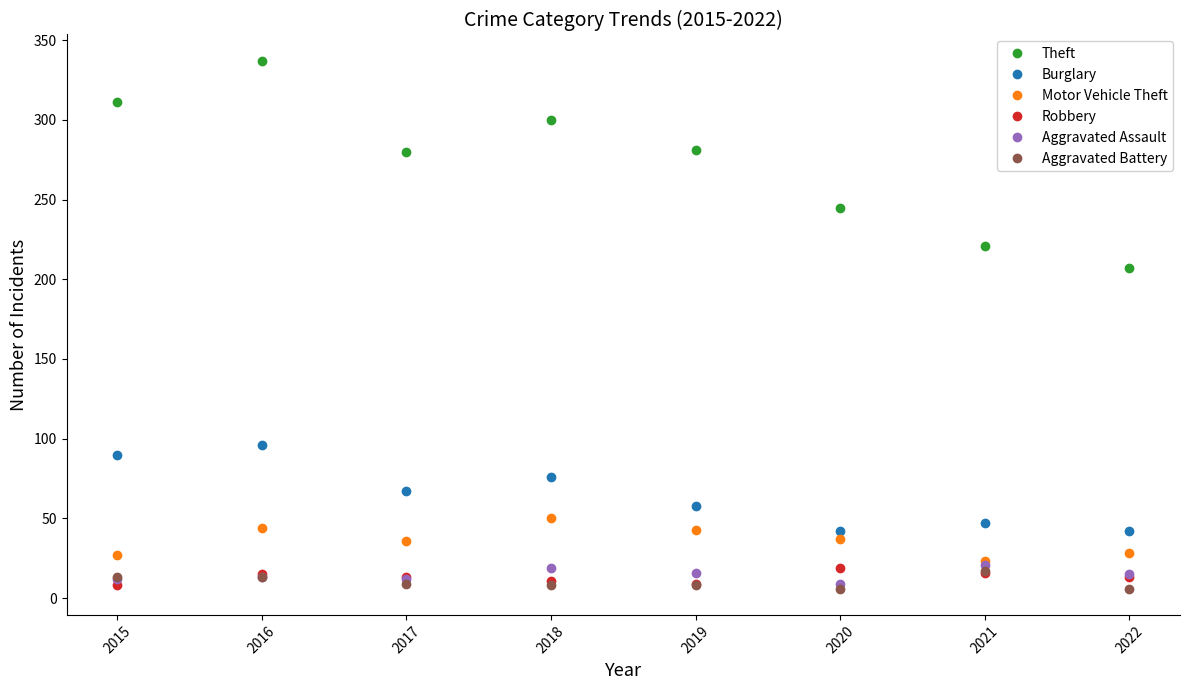

Is the value of Aggravated Battery at 2019 greater than the value of Burglary at 2018?

No